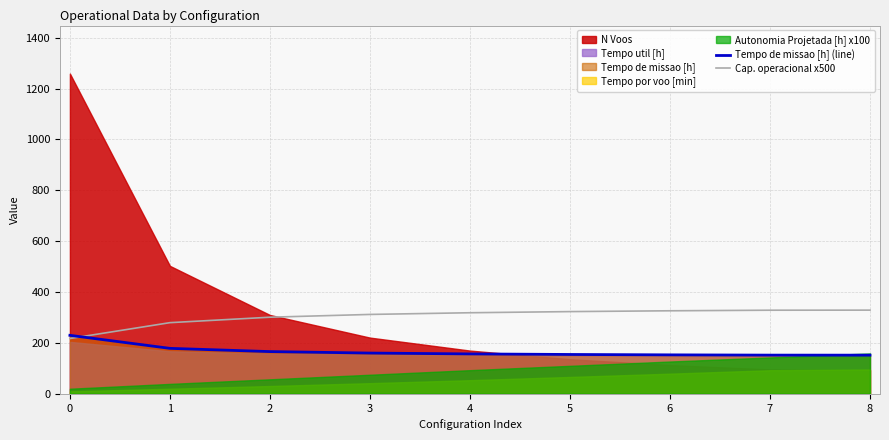

What is the value of the Cap. operacional x500 point at the 8th from the left?

328.7